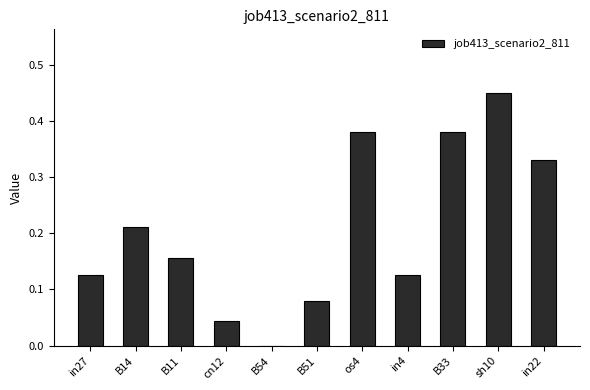

Is it true that the value at B54 is 0.0?

True